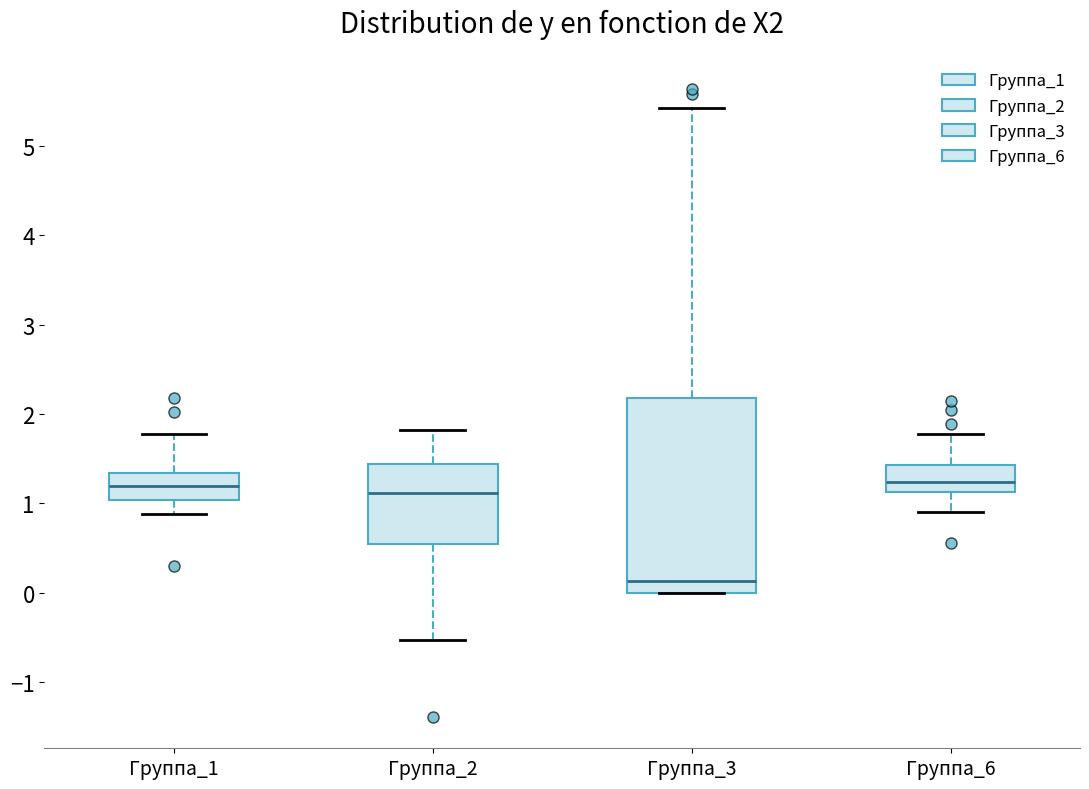

Which box has the lowest median line?

Группа_3